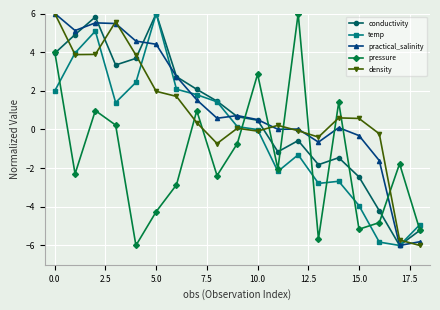

What is the minimum value for pressure?

-6.0